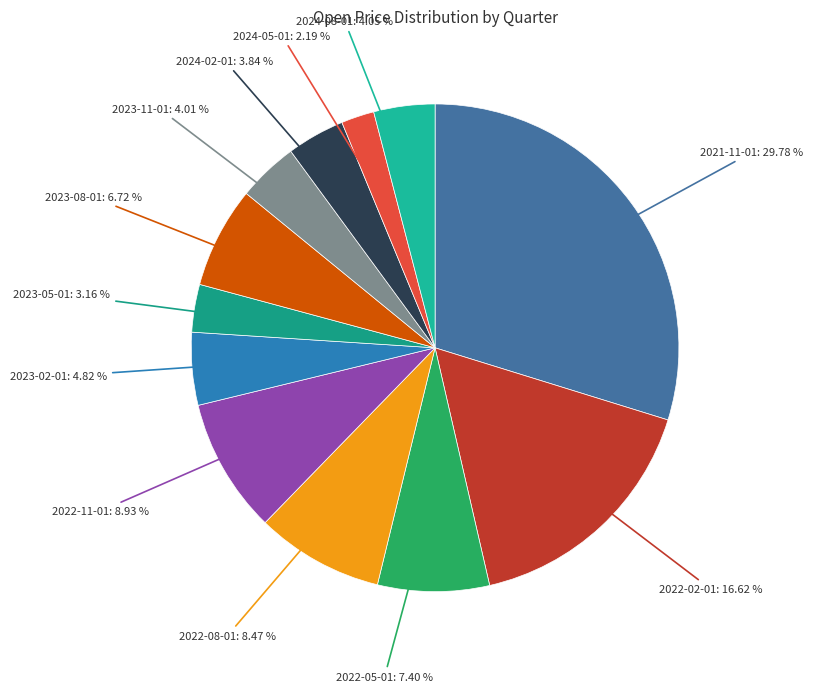

Does any single category account for the majority?

No